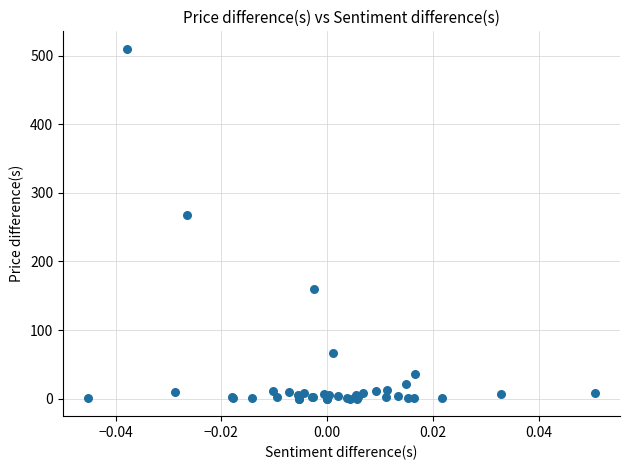

What Y value in the scatter plot is closest to 254?

268.3